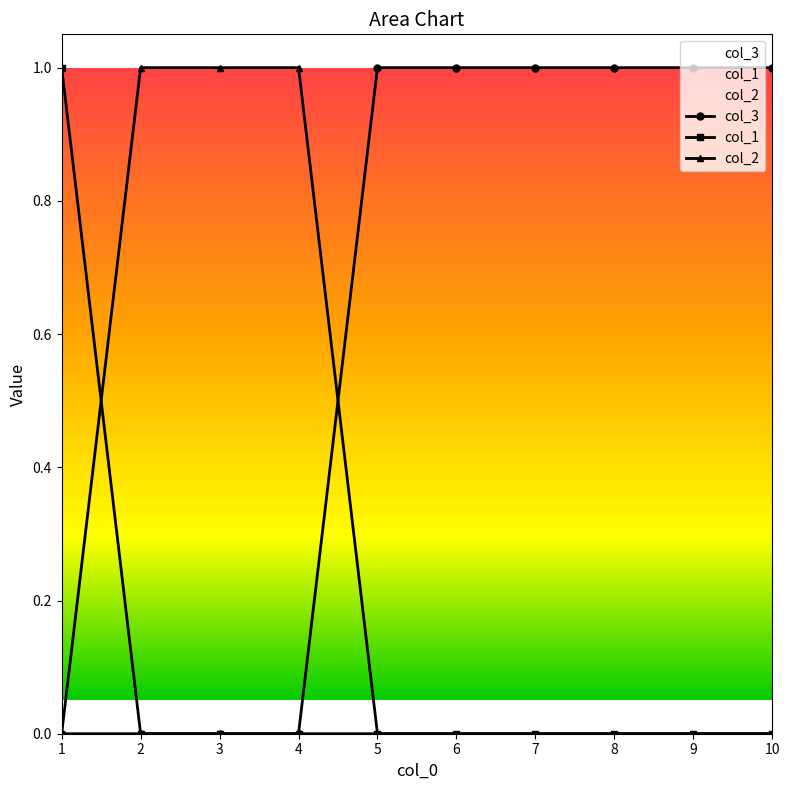

Reading left to right, what are all the values shown in this chart?

col_3: 0	0	0	0	1	1	1	1	1	1
col_1: 1	0	0	0	0	0	0	0	0	0
col_2: 0	1	1	1	0	0	0	0	0	0